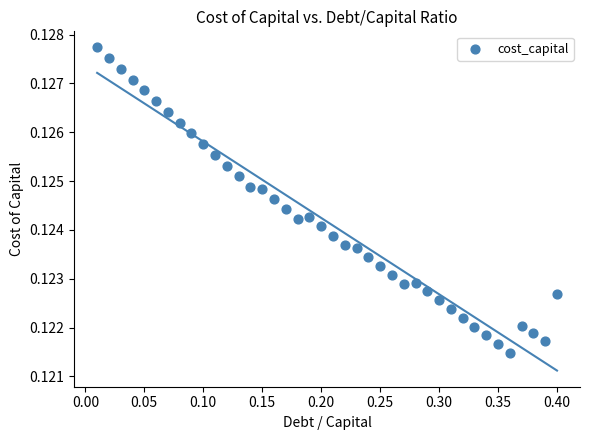

What is the range of X values (max minus min)?

0.4